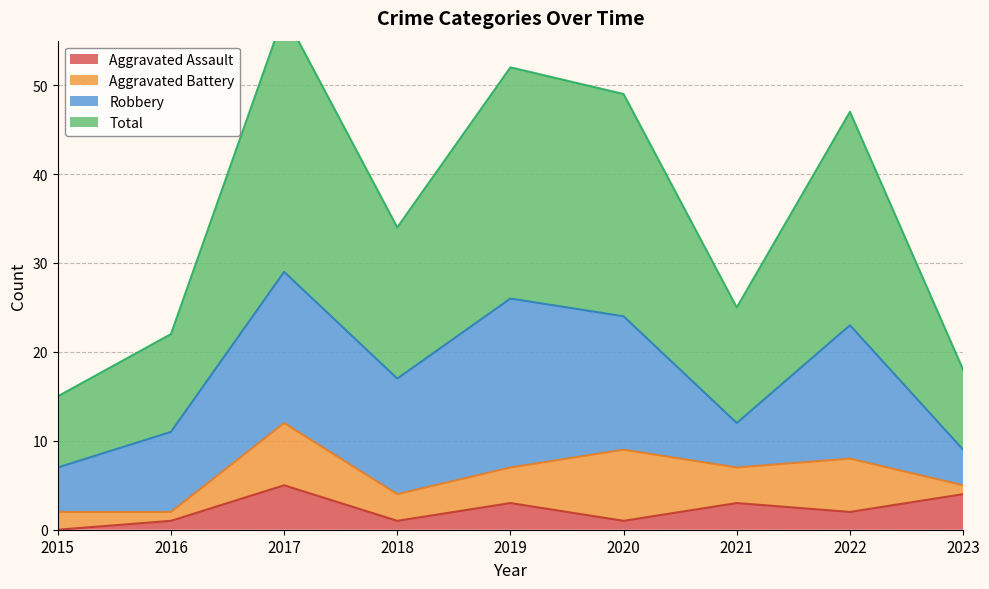

What is the difference between the maximum and minimum values in the Total series?

43